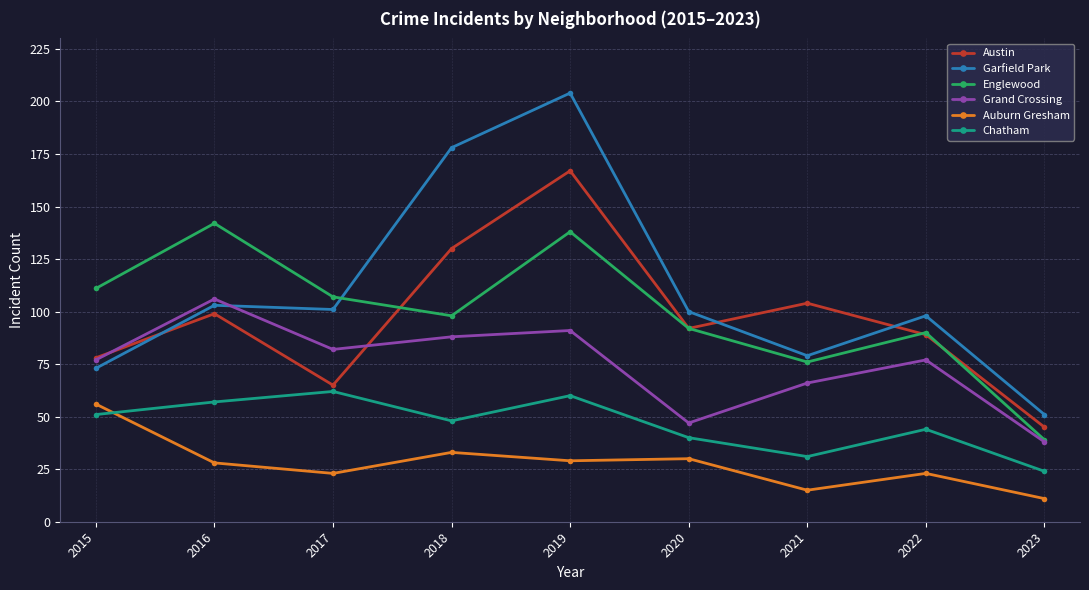

At 2016, list the series in order from largest to smallest.

Englewood, Grand Crossing, Garfield Park, Austin, Chatham, Auburn Gresham